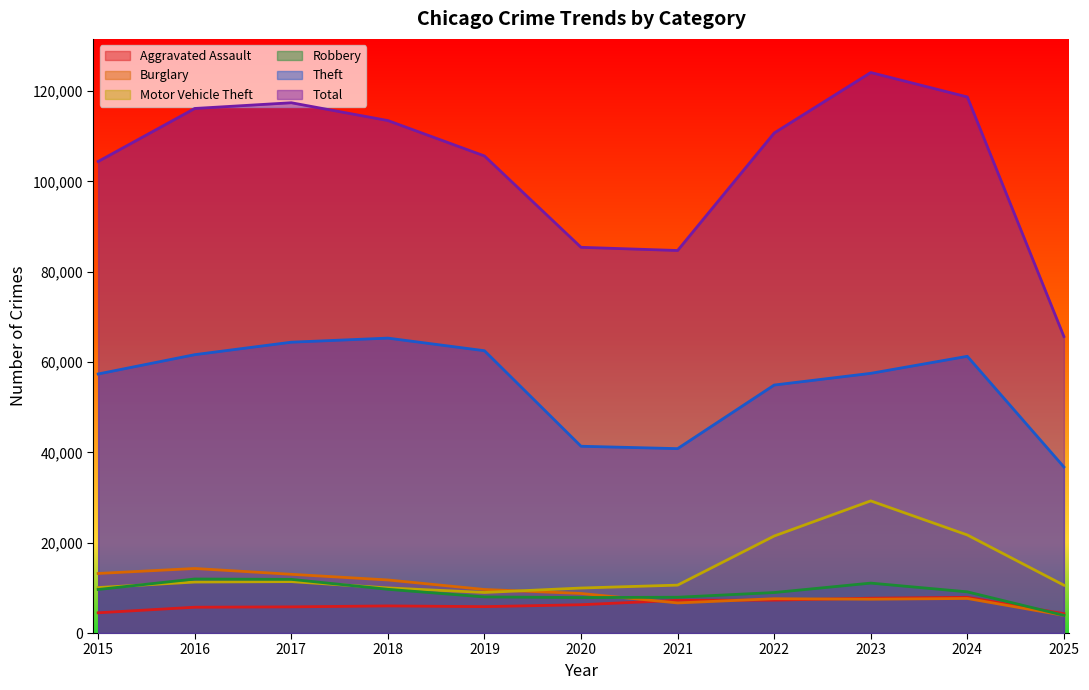

Rank the series at 2022 from highest to lowest value.

Total, Theft, Motor Vehicle Theft, Robbery, Burglary, Aggravated Assault